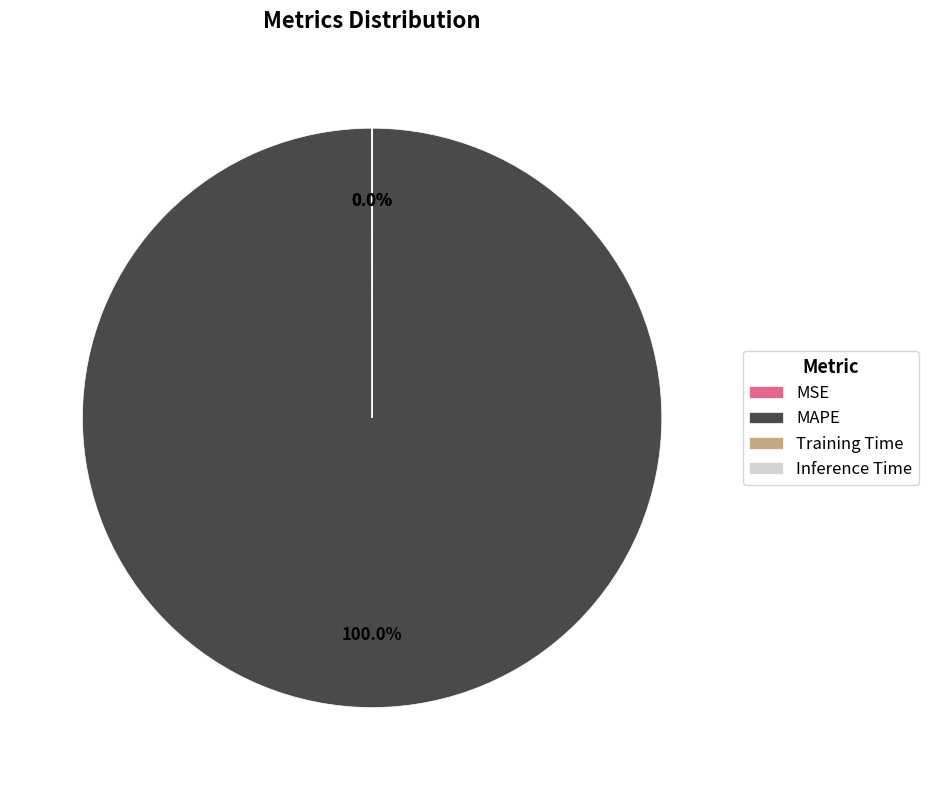

Does any single category account for the majority?

Yes